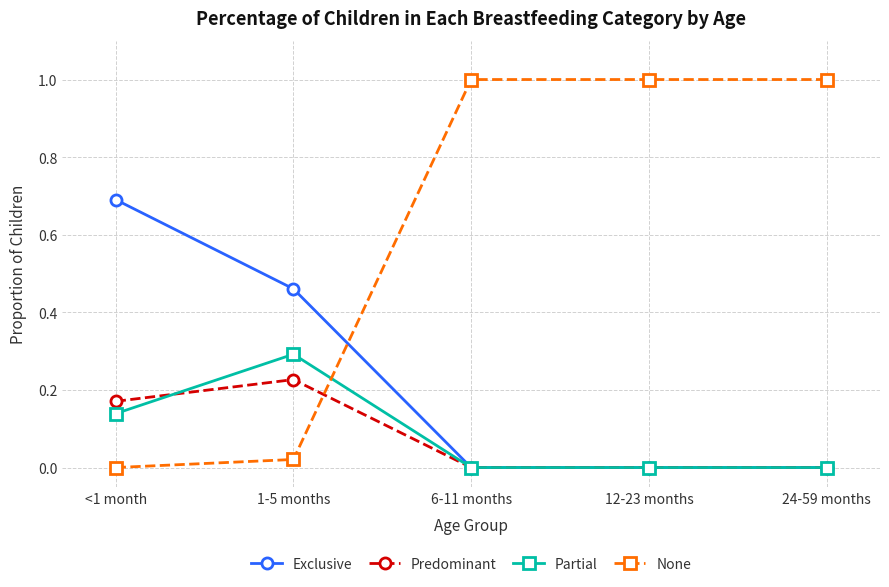

How many lines are shown in the chart?

4